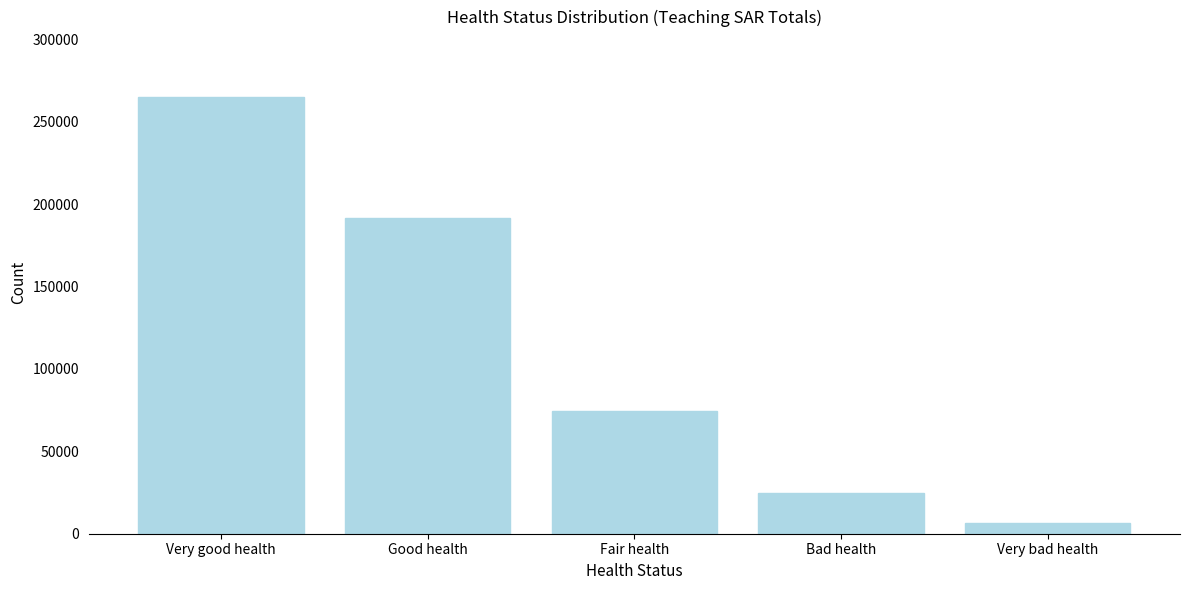

Reading left to right, list all the values displayed in this chart.

264971	191744	74480	24558	6414